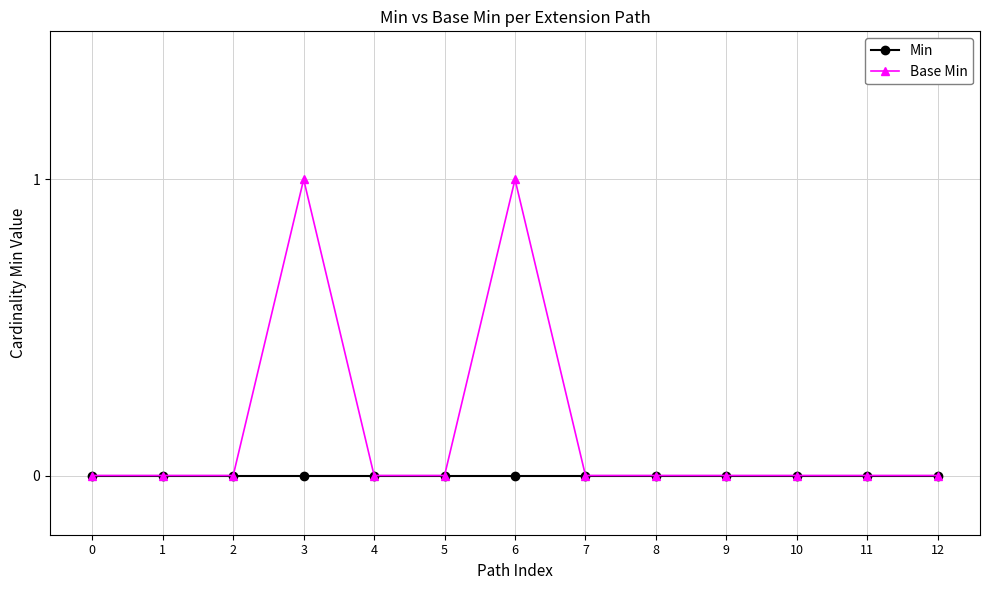

The value of Min at 0 is 0. True or false?

True